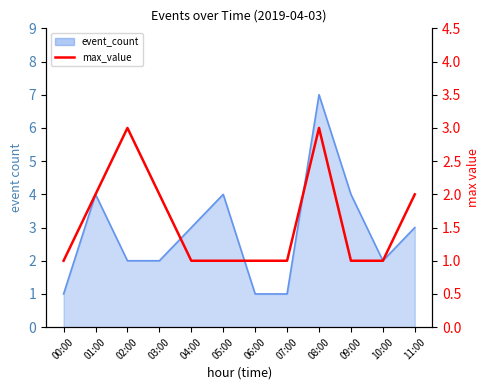

Rank the categories by value from highest to lowest.

02:00, 08:00, 01:00, 03:00, 11:00, 00:00, 04:00, 05:00, 06:00, 07:00, 09:00, 10:00